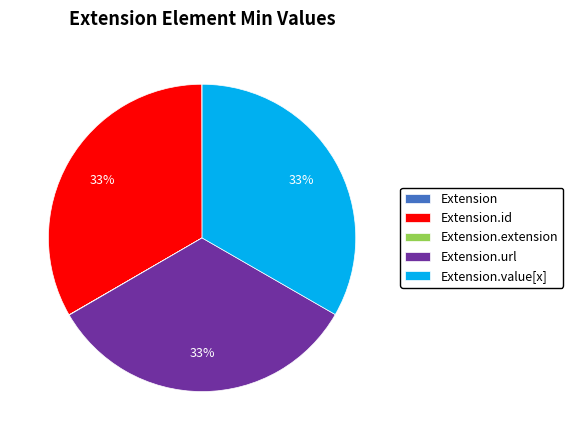

Is there any slice that represents more than half of the pie?

No